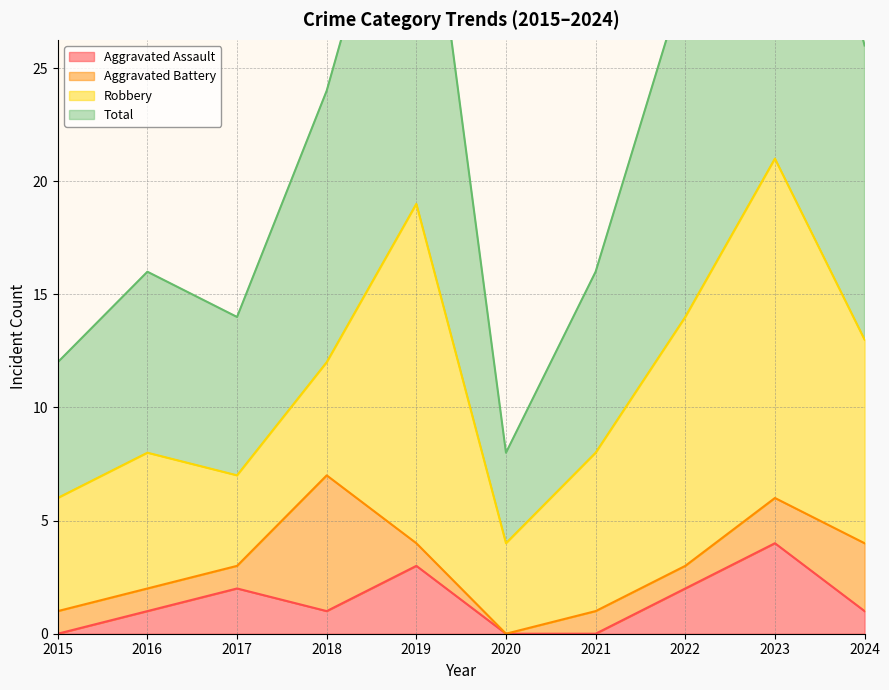

Is the value of Total at 2019 greater than the value of Aggravated Assault at 2023?

Yes